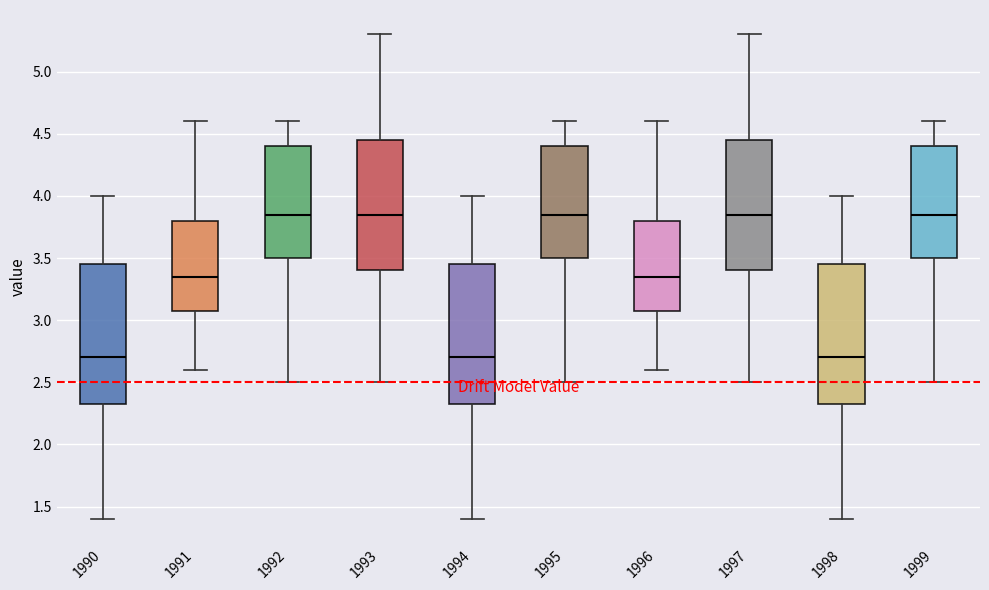

Reading left to right, transcribe this box plot: for each box, give where its median line is, the range the box spans, and where its two whiskers end, as read against the y-axis. The values are not printed on the chart, so give them approximately, as read against the axis.

1990: median 2.70, box 2.35 to 3.45, whiskers 1.40 to 4.00
1991: median 3.35, box 3.10 to 3.80, whiskers 2.60 to 4.60
1992: median 3.85, box 3.50 to 4.40, whiskers 2.50 to 4.60
1993: median 3.85, box 3.40 to 4.45, whiskers 2.50 to 5.30
1994: median 2.70, box 2.35 to 3.45, whiskers 1.40 to 4.00
1995: median 3.85, box 3.50 to 4.40, whiskers 2.50 to 4.60
1996: median 3.35, box 3.10 to 3.80, whiskers 2.60 to 4.60
1997: median 3.85, box 3.40 to 4.45, whiskers 2.50 to 5.30
1998: median 2.70, box 2.35 to 3.45, whiskers 1.40 to 4.00
1999: median 3.85, box 3.50 to 4.40, whiskers 2.50 to 4.60